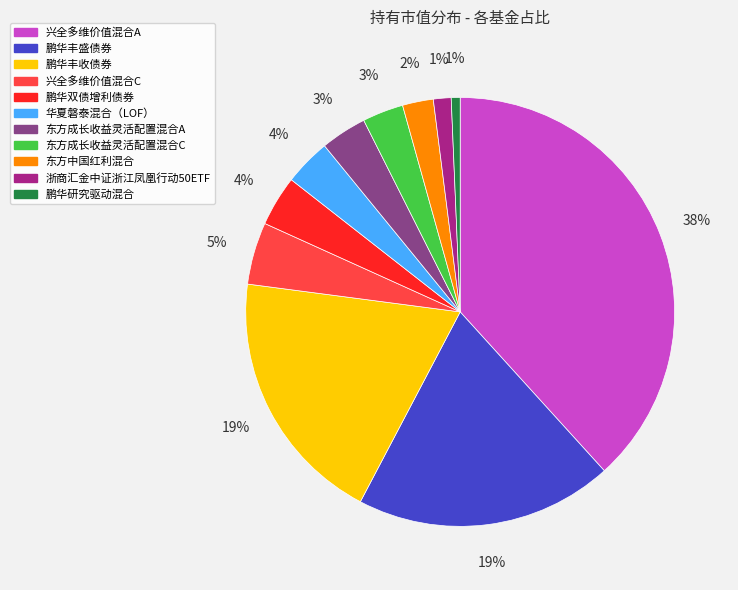

To the nearest percent, what percentage of the pie is 鹏华丰盛债券?

19%